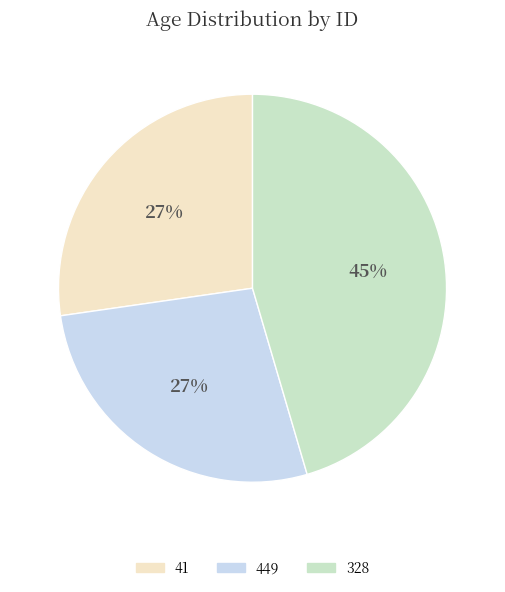

Which category has the biggest portion of the pie?

328